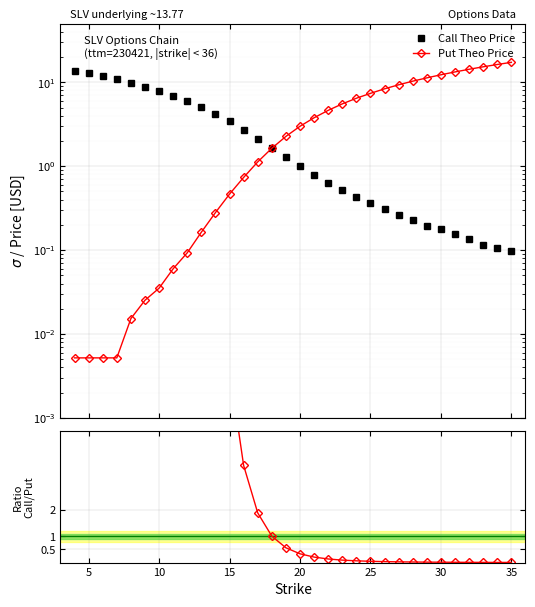

What is the sum of all Put Theo Price values?

165.6